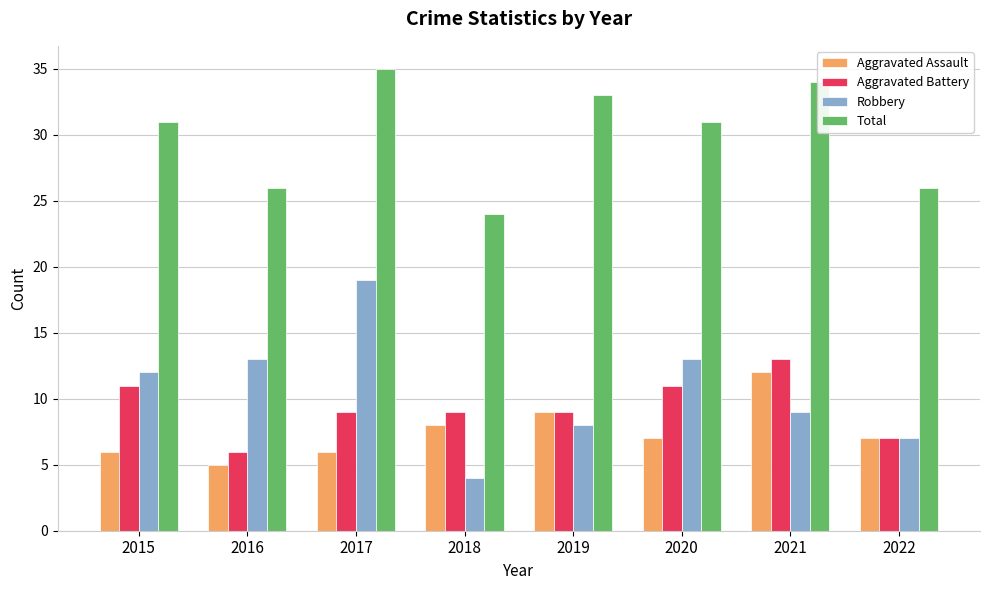

Is it true that Aggravated Battery equals 11 at 2015?

True